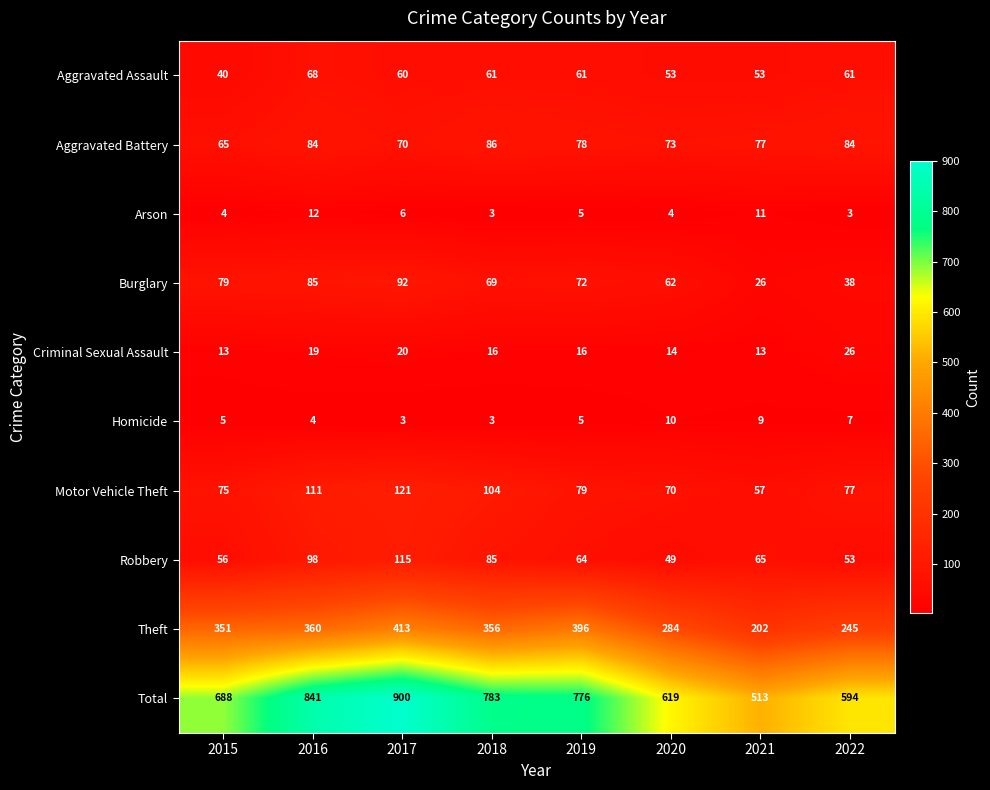

Which series has the largest range (max minus min)?

Total